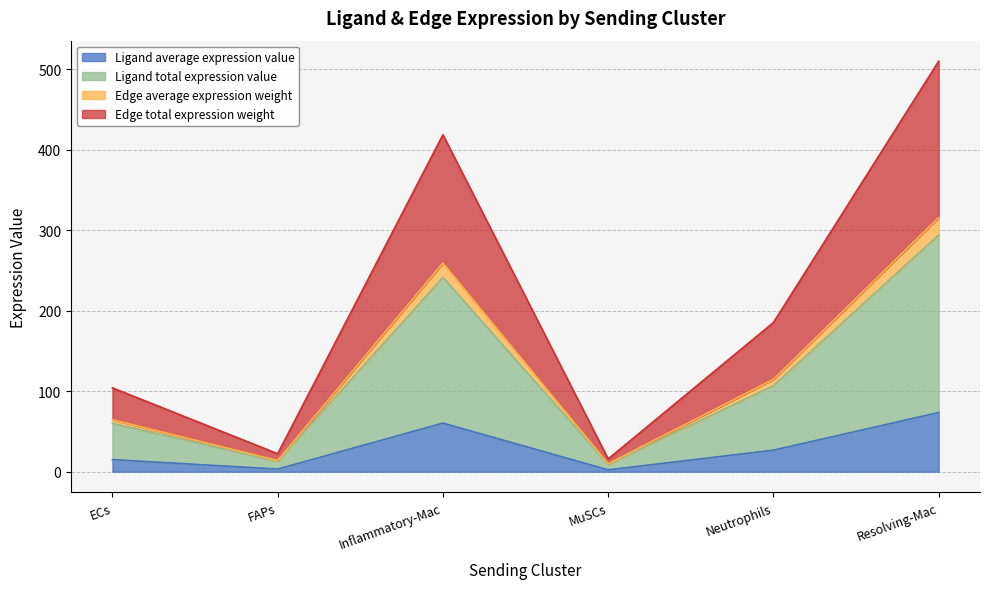

How many values in the Edge total expression weight series exceed 185?

3